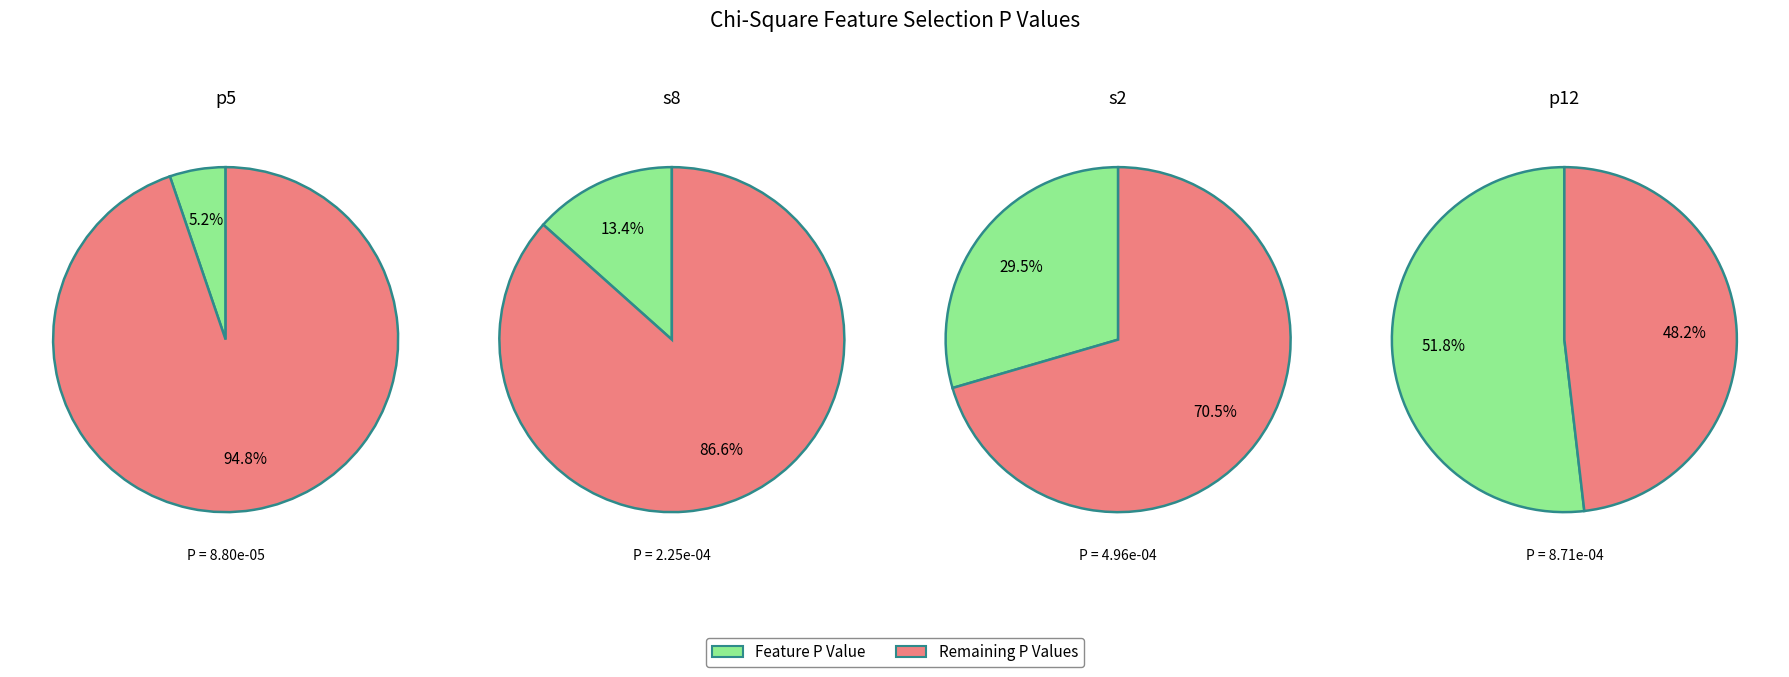

What percentage is NOT represented by p5?

94.8%